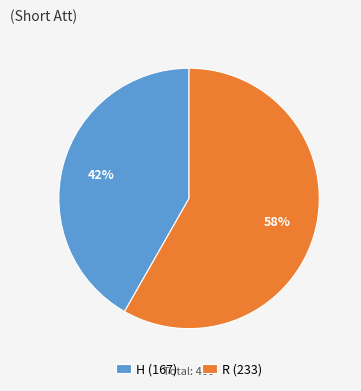

To the nearest percent, what portion does R represent?

58%